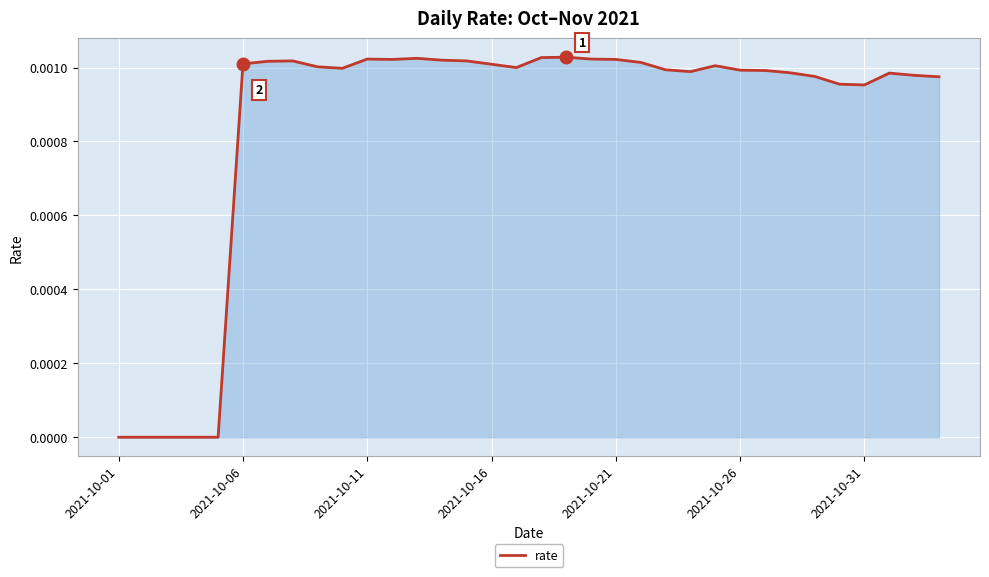

How many lines are shown in the chart?

1